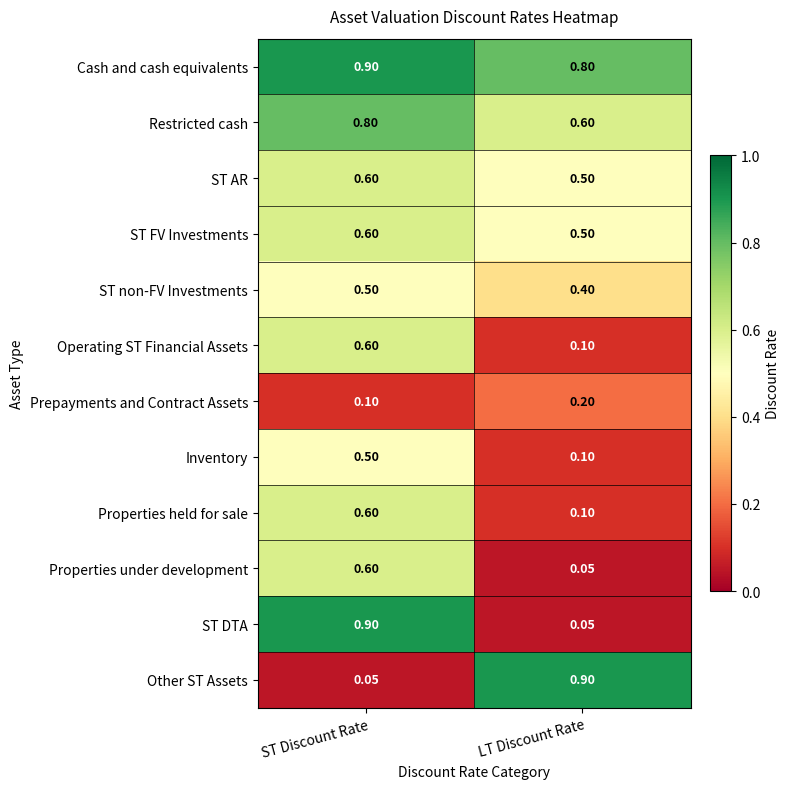

At which label is Properties held for sale closest to 0?

LT Discount Rate